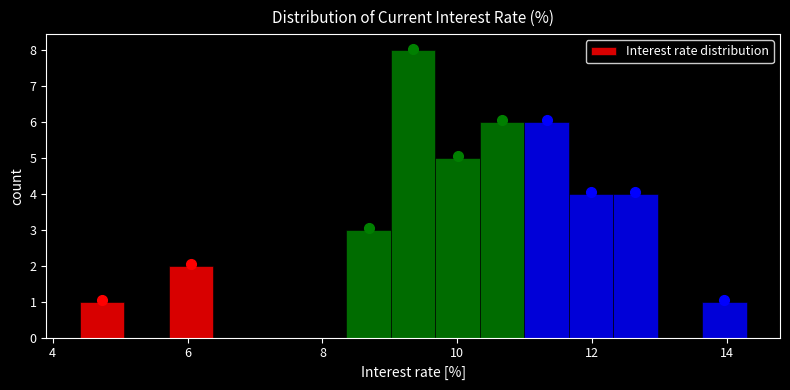

Around what value on the x-axis is the tallest bar? Give the approximate position of its centre, as read against the axis.

9.4